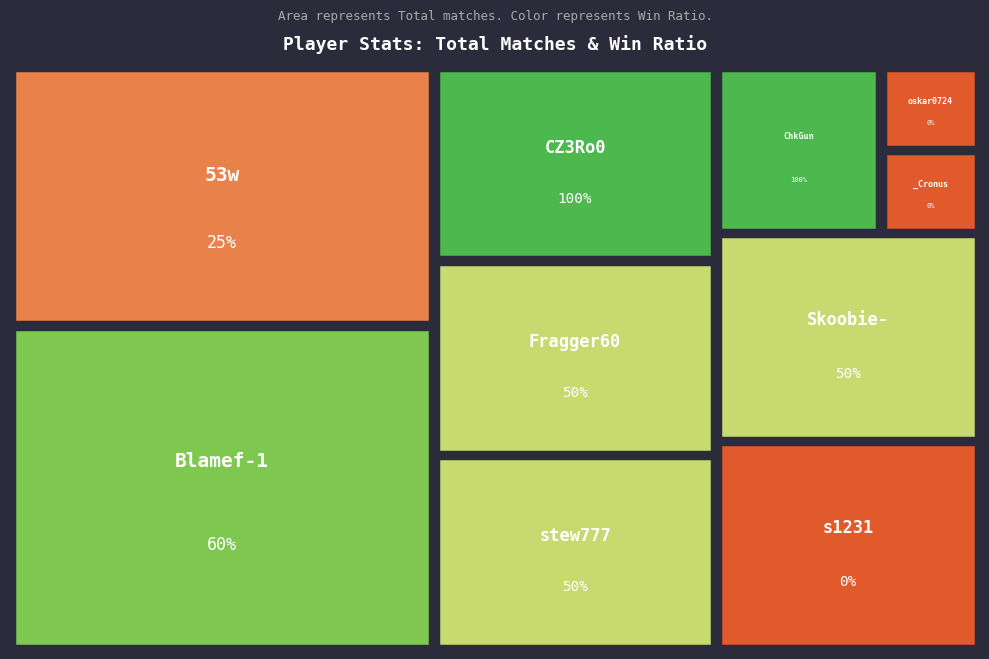

Reading left to right, what are all the values shown in this chart?

stew777: Total=2	Win=1	Loss=1	Ratio=50
_Cronus: Total=0	Win=0	Loss=0	Ratio=0
Blamef-1: Total=5	Win=3	Loss=2	Ratio=60
Fragger60: Total=2	Win=1	Loss=1	Ratio=50
oskar0724: Total=0	Win=0	Loss=0	Ratio=0
ChkGun: Total=1	Win=1	Loss=0	Ratio=100
CZ3Ro0: Total=2	Win=2	Loss=0	Ratio=100
53w: Total=4	Win=1	Loss=3	Ratio=25
s1231: Total=2	Win=0	Loss=2	Ratio=0
Skoobie-: Total=2	Win=1	Loss=1	Ratio=50